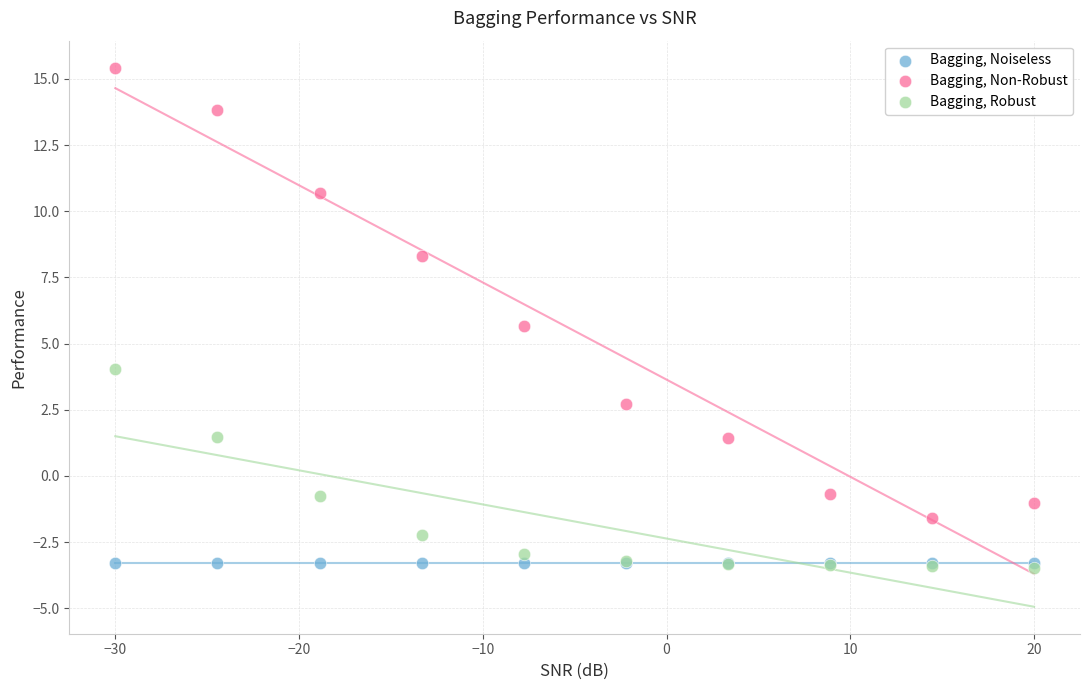

In the Bagging, Non-Robust series, what Y value is closest to 6?

5.7